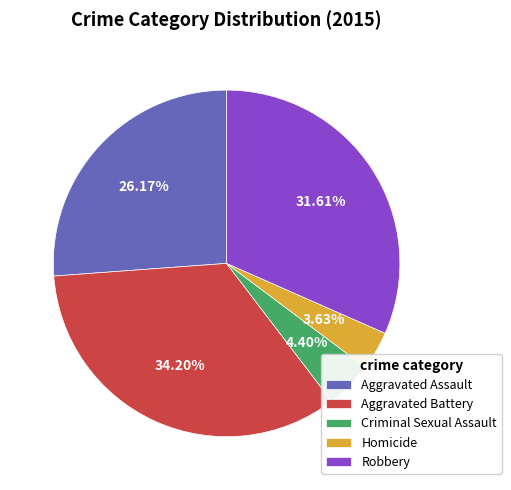

To the nearest percent, what portion does Aggravated Assault represent?

26%